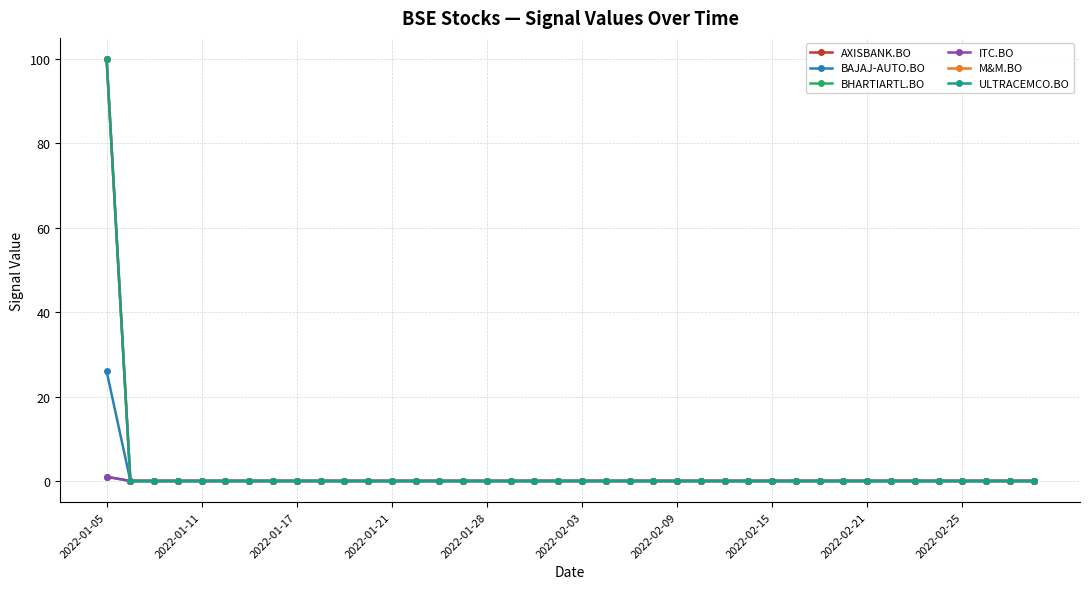

At how many categories does at least one series exceed 95?

1